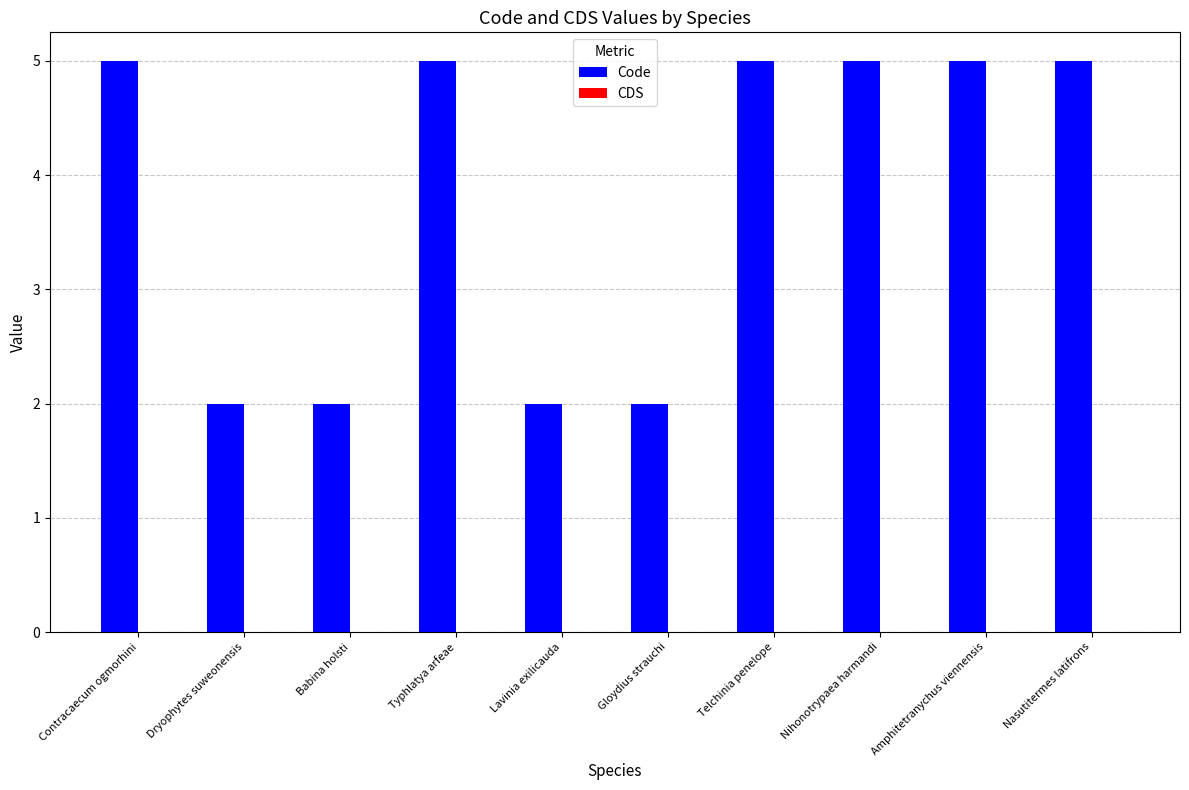

What is the greatest value displayed?

5